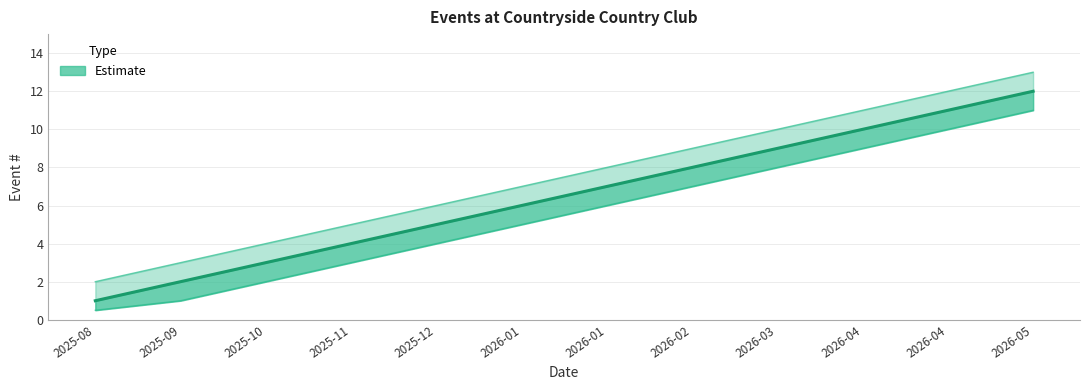

Rank the categories by value from lowest to highest.

2025-08, 2025-09, 2025-10, 2025-11, 2025-12, 2026-01, 2026-01, 2026-02, 2026-03, 2026-04, 2026-04, 2026-05